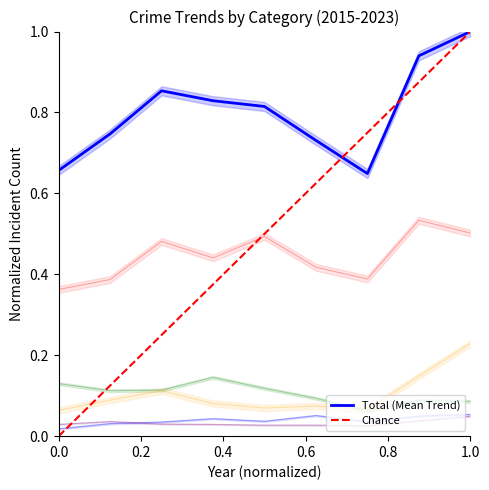

Count the Burglary values in the range 0 to 1.

9